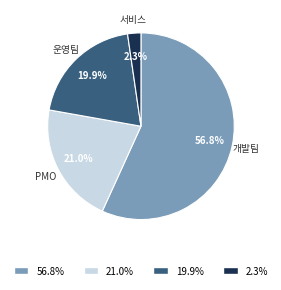

Does any single category account for the majority?

Yes